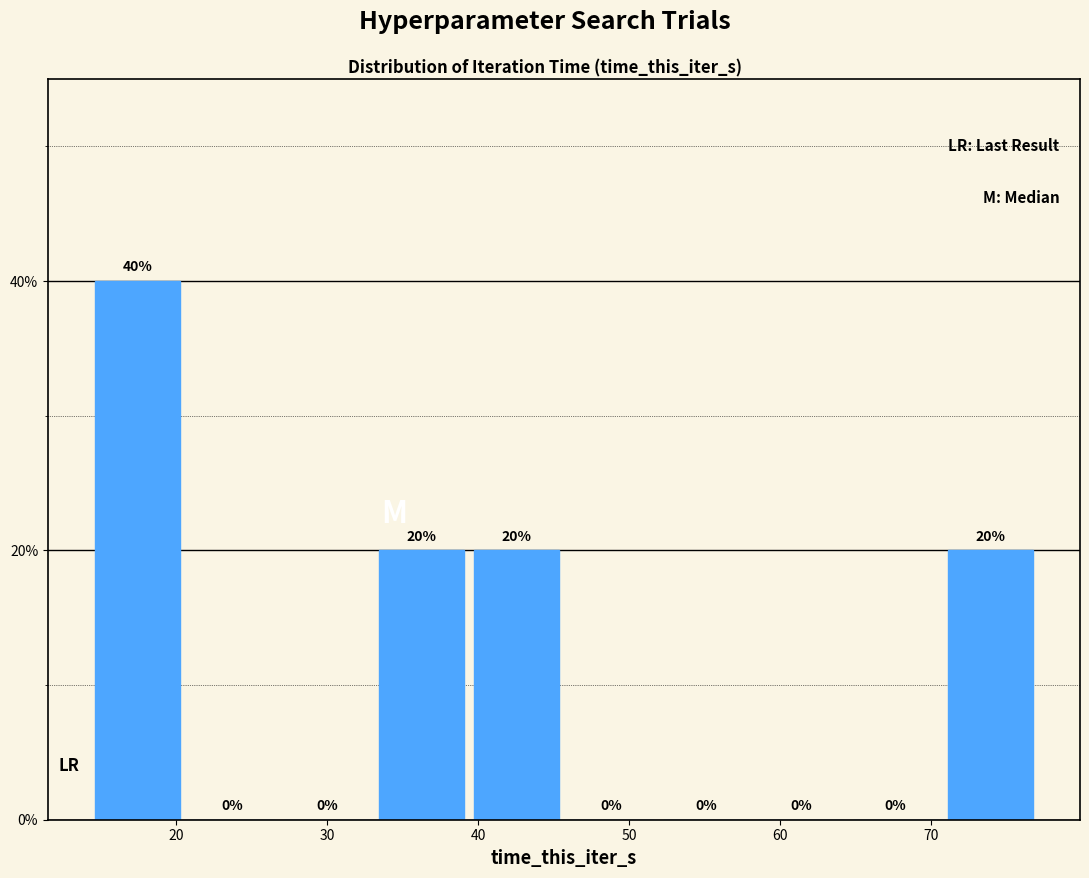

Reading left to right, list every bar in this chart as the range it spans on the x-axis followed by its height. The bar edges are not printed on the chart, so give them approximately, as read against the axis.

15 to 21: 40
21 to 27: 0
27 to 33: 0
33 to 40: 20
40 to 46: 20
46 to 52: 0
52 to 59: 0
59 to 65: 0
65 to 71: 0
71 to 77: 20